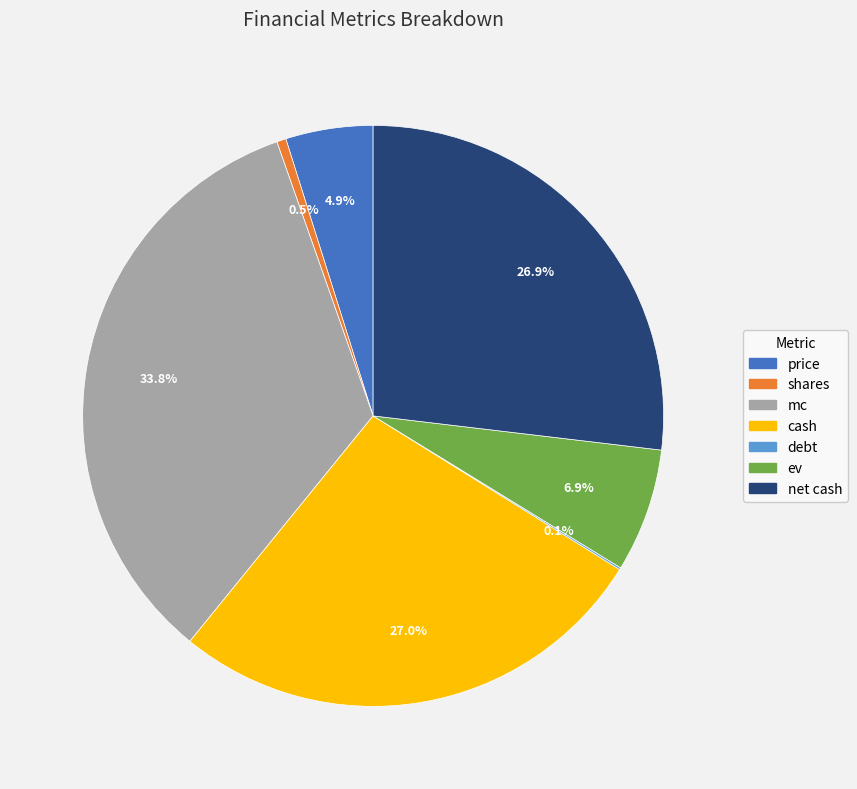

Is there any slice that represents more than half of the pie?

No